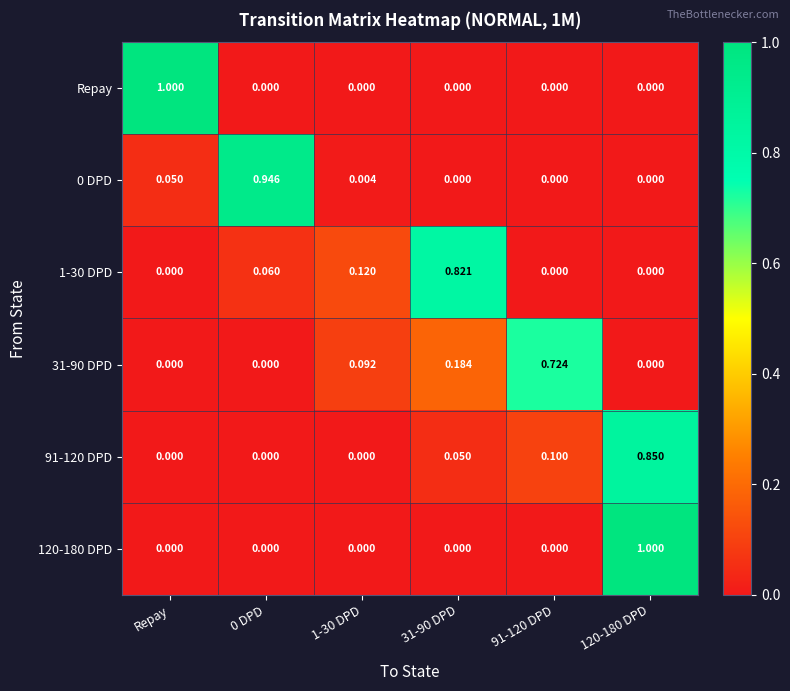

At how many categories does at least one series exceed 0?

6